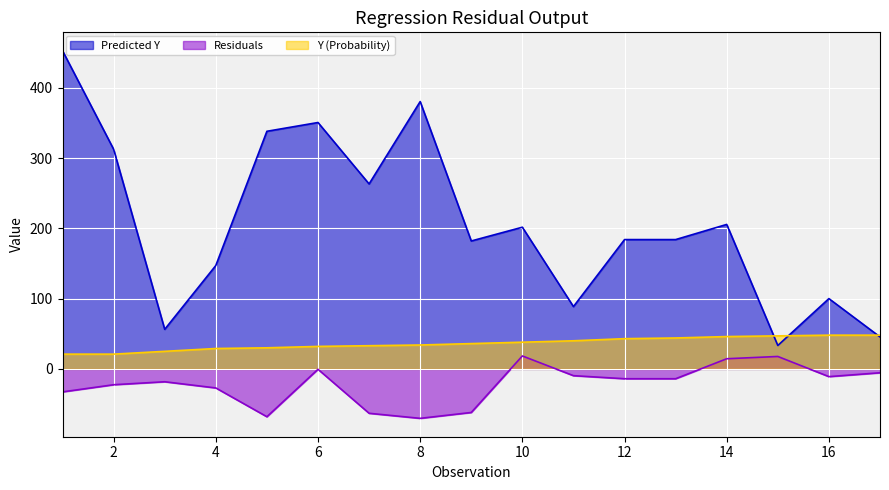

How many data points in Y (Probability) are above 36?

8